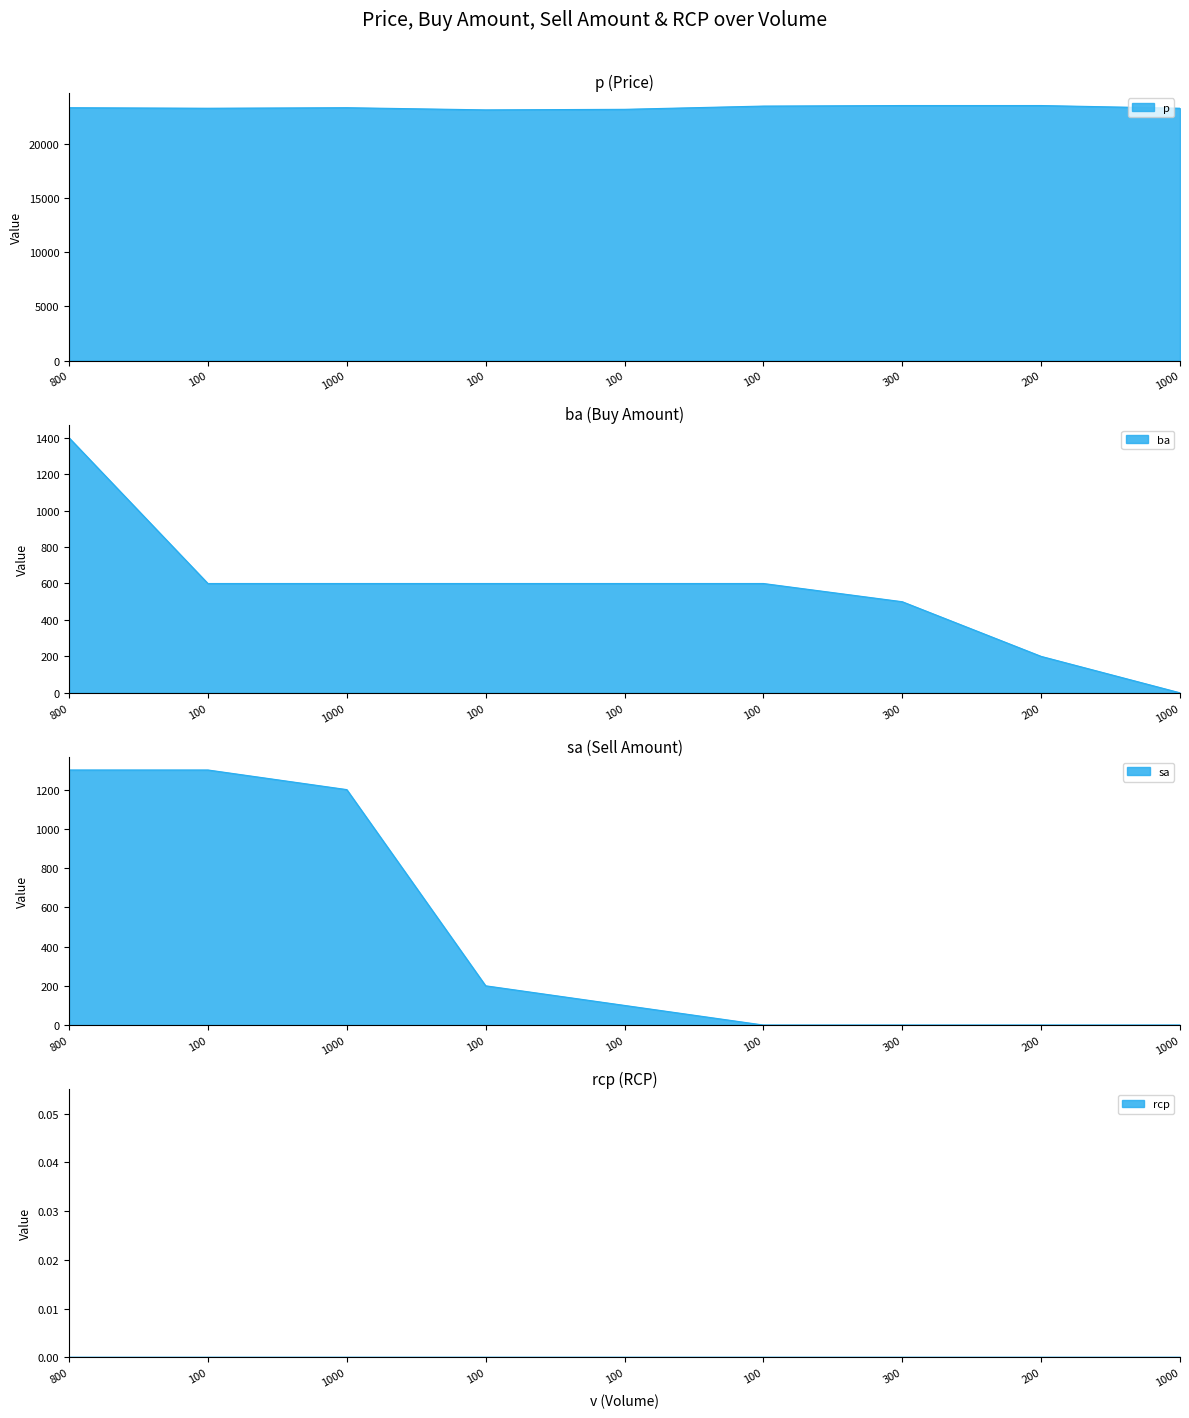

Which series has the largest total across all categories?

p